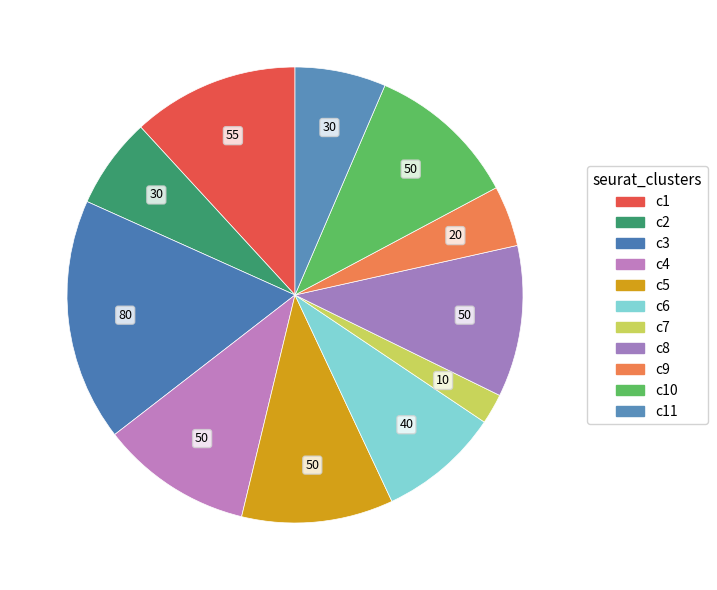

How many segments does this pie chart have?

11